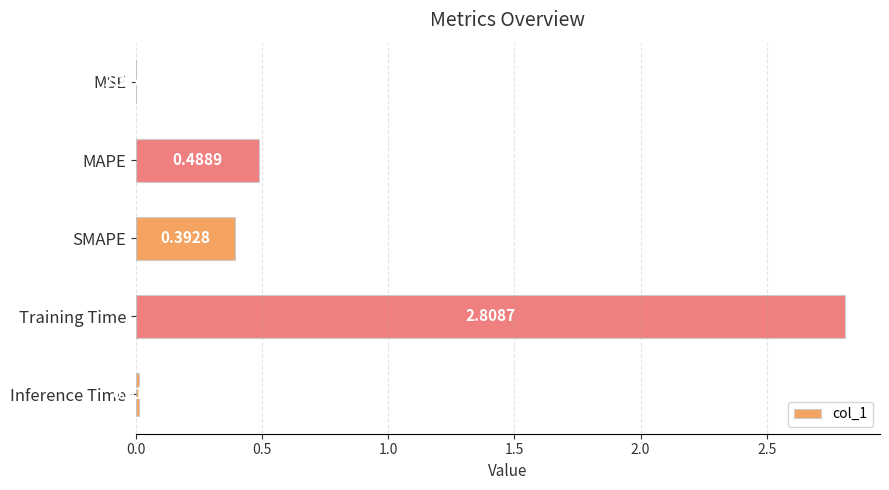

Which has a higher value, MAPE or Inference Time?

MAPE